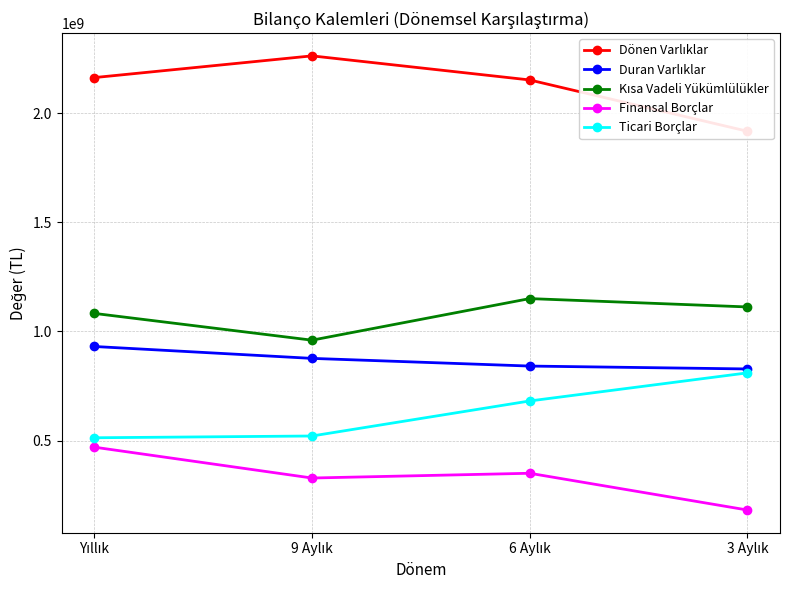

Reading right to left, transcribe all the data shown in this chart.

Dönen Varlıklar: 3 Aylık=1916784947	6 Aylık=2151692907	9 Aylık=2262017637	Yıllık=2162519652
Duran Varlıklar: 3 Aylık=827822649	6 Aylık=841058170	9 Aylık=876246568	Yıllık=930733936
Kısa Vadeli Yükümlülükler: 3 Aylık=1111908441	6 Aylık=1150123859	9 Aylık=959645217	Yıllık=1082294860
Finansal Borçlar: 3 Aylık=181628096	6 Aylık=349985363	9 Aylık=328180279	Yıllık=469536707
Ticari Borçlar: 3 Aylık=809850857	6 Aylık=681155486	9 Aylık=520690685	Yıllık=512580726